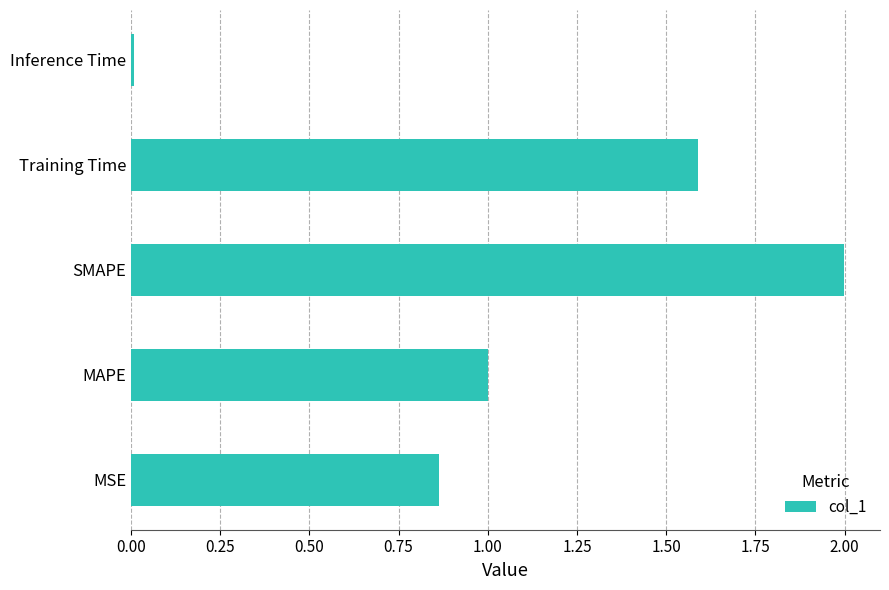

At which category does the chart reach its minimum across all series?

Inference Time